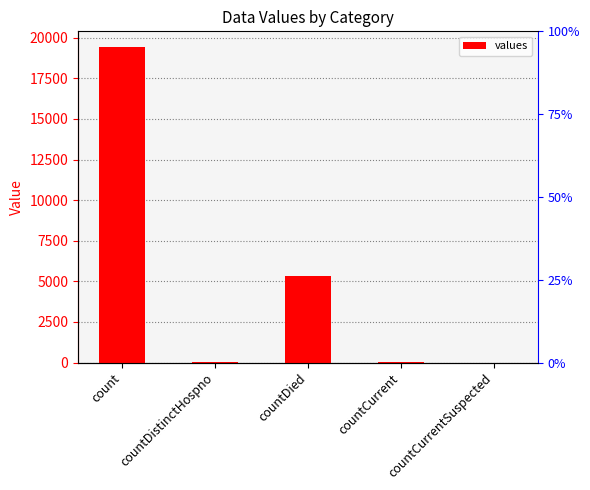

How many values are below 60?

2